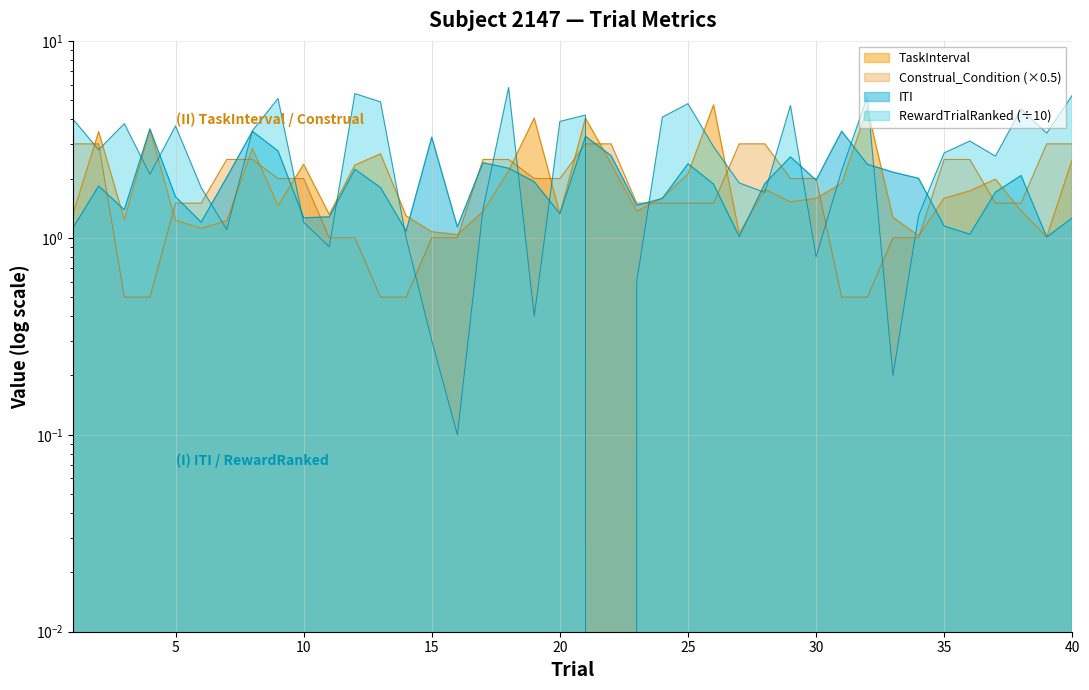

True or false: RewardTrialRanked has more than 1 points higher than both neighbors.

True